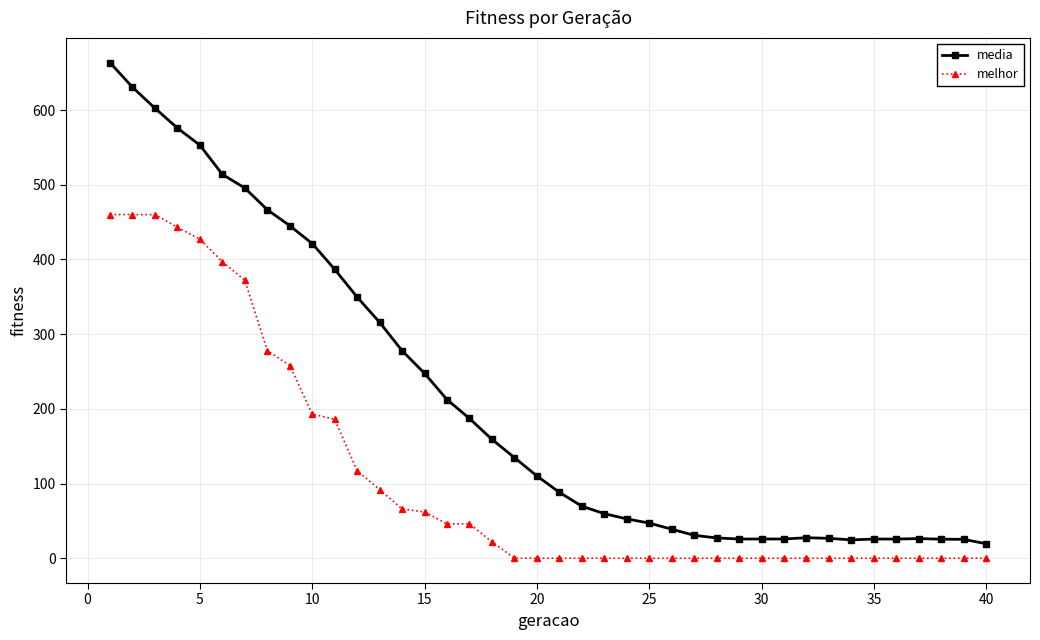

Which series has the largest range (max minus min)?

media